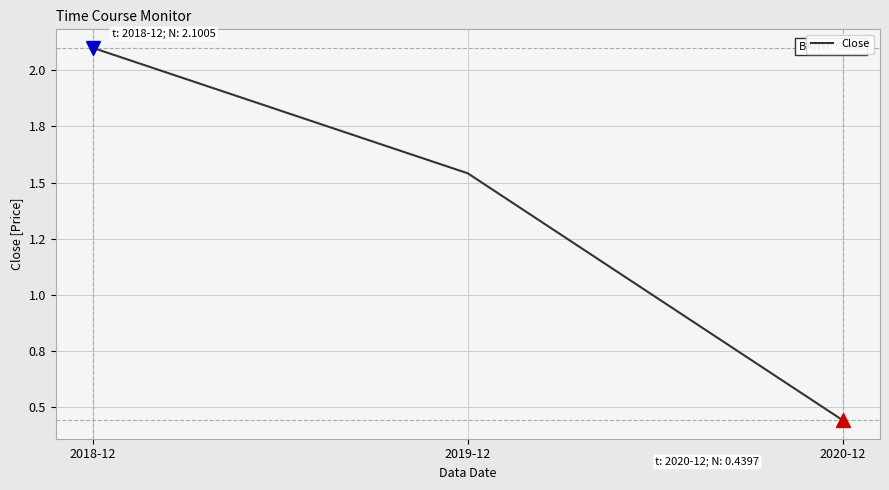

Is this an area chart (filled region under the line)?

No